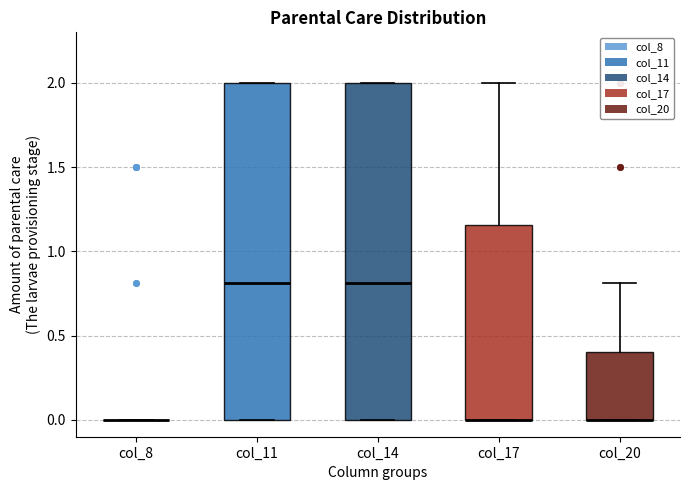

Reading left to right, transcribe this box plot: for each box, give where its median line is, the range the box spans, and where its two whiskers end, as read against the y-axis. The values are not printed on the chart, so give them approximately, as read against the axis.

col_8: box collapsed to a line at 0.00, whiskers 0.00 to 0.00
col_11: median 0.80, box 0.00 to 2.00, whiskers 0.00 to 2.00
col_14: median 0.80, box 0.00 to 2.00, whiskers 0.00 to 2.00
col_17: median 0.00 (drawn on the box's lower edge), box 0.00 to 1.15, whiskers 0.00 to 2.00
col_20: median 0.00 (drawn on the box's lower edge), box 0.00 to 0.40, whiskers 0.00 to 0.80